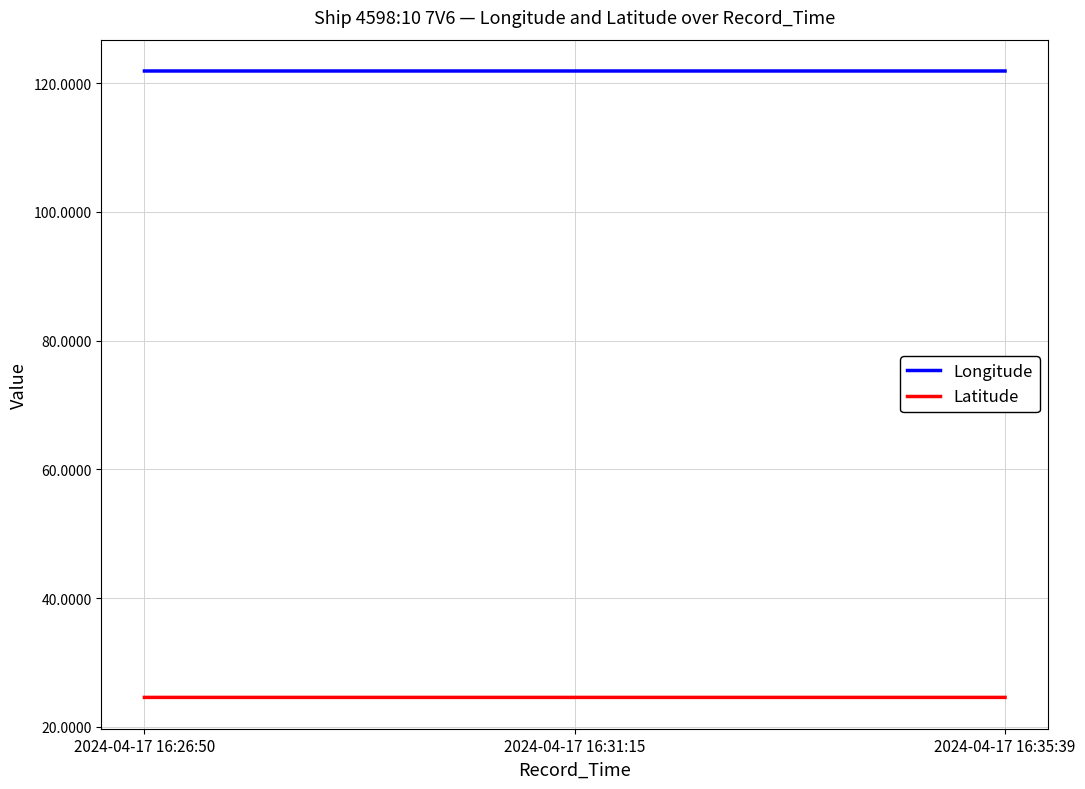

What is the average value of the Longitude series?

121.9